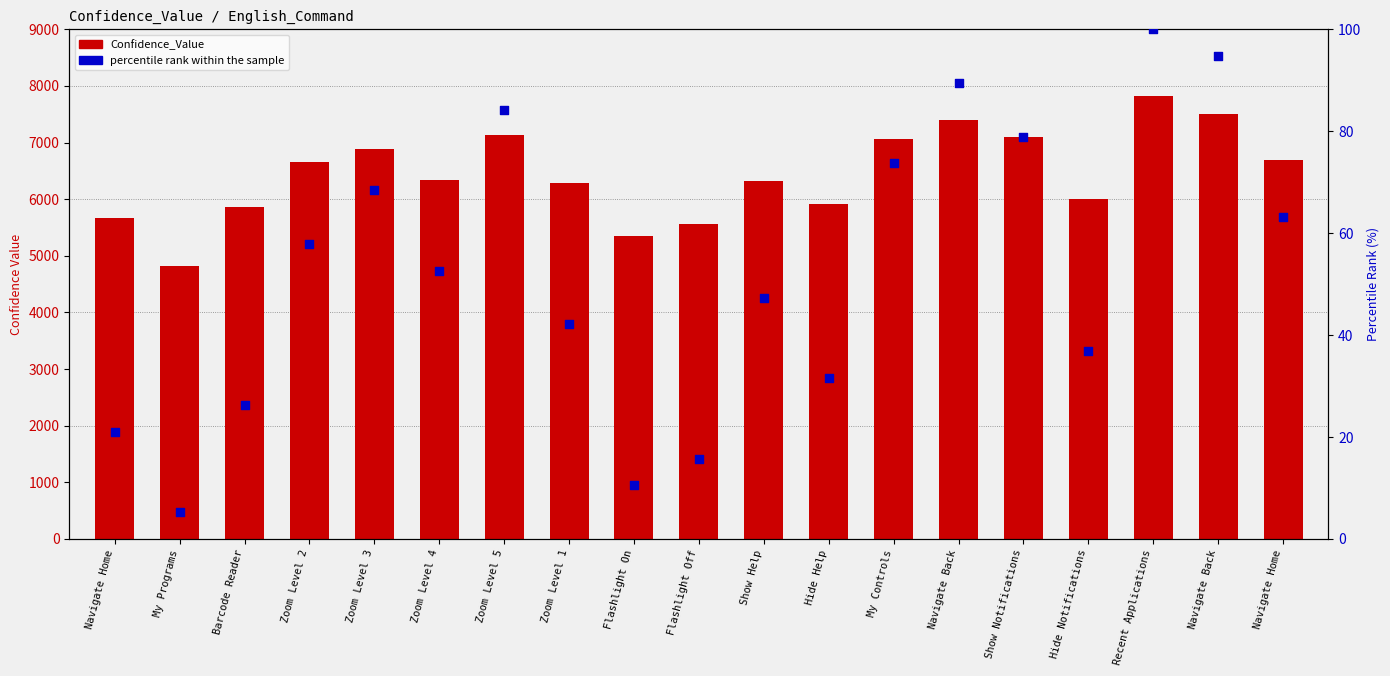

What are all the series names shown in the legend?

Confidence_Value, percentile rank within the sample